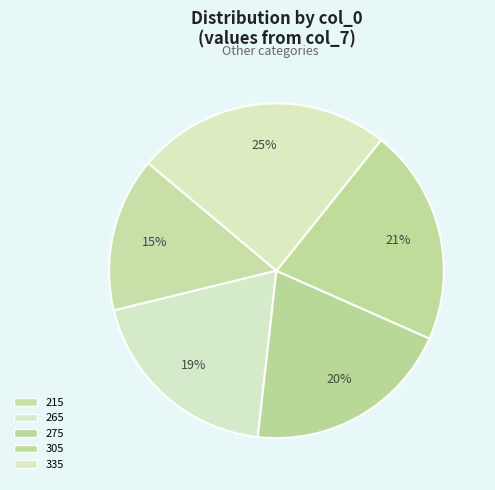

Which category has the biggest portion of the pie?

335